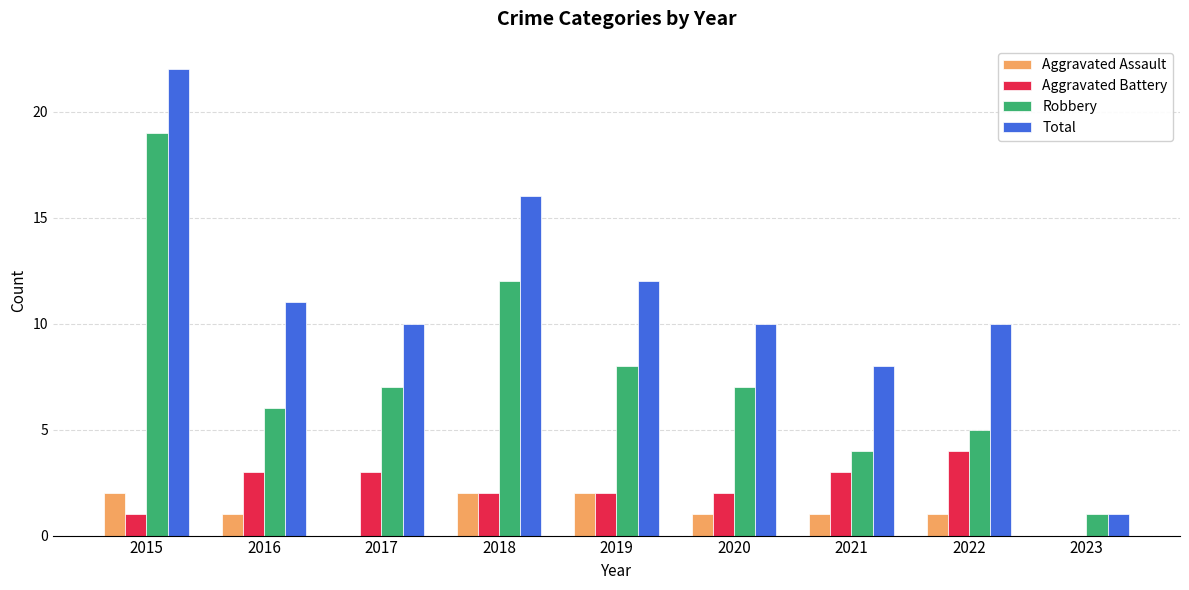

The Total series shows 27 at 2018. True or false?

False